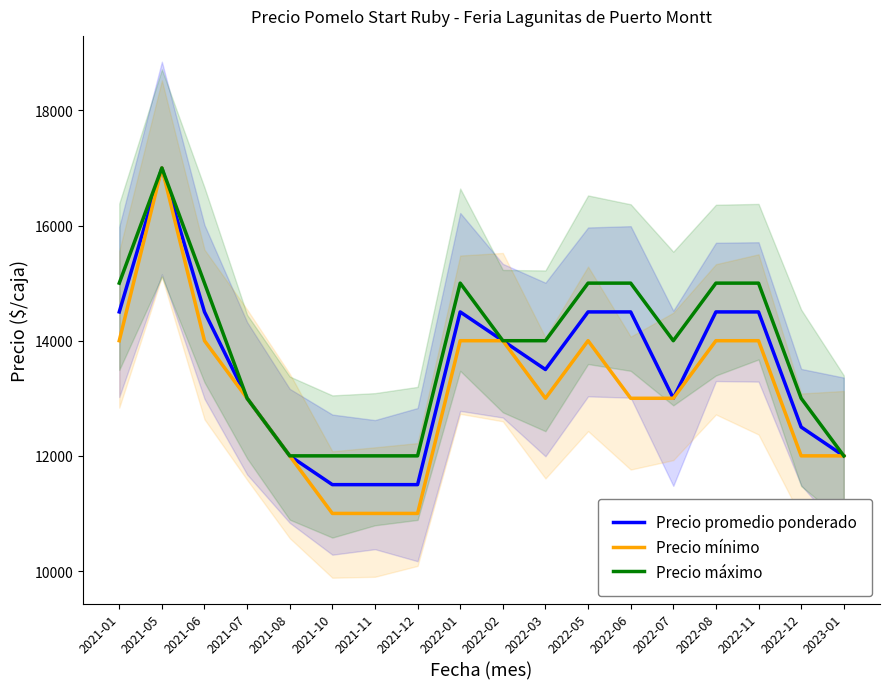

How many data points in Precio promedio ponderado are less than 14000?

9